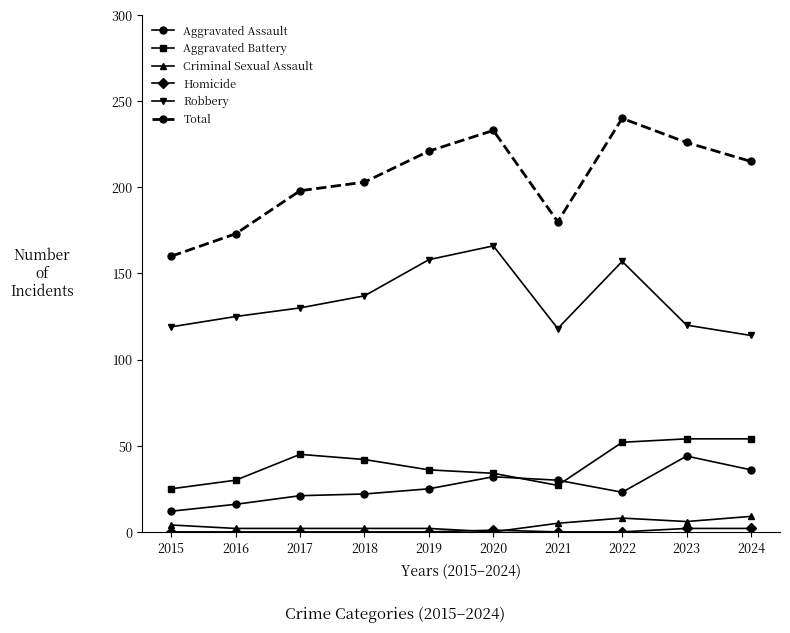

The value of Robbery at 2017 is 33. True or false?

False